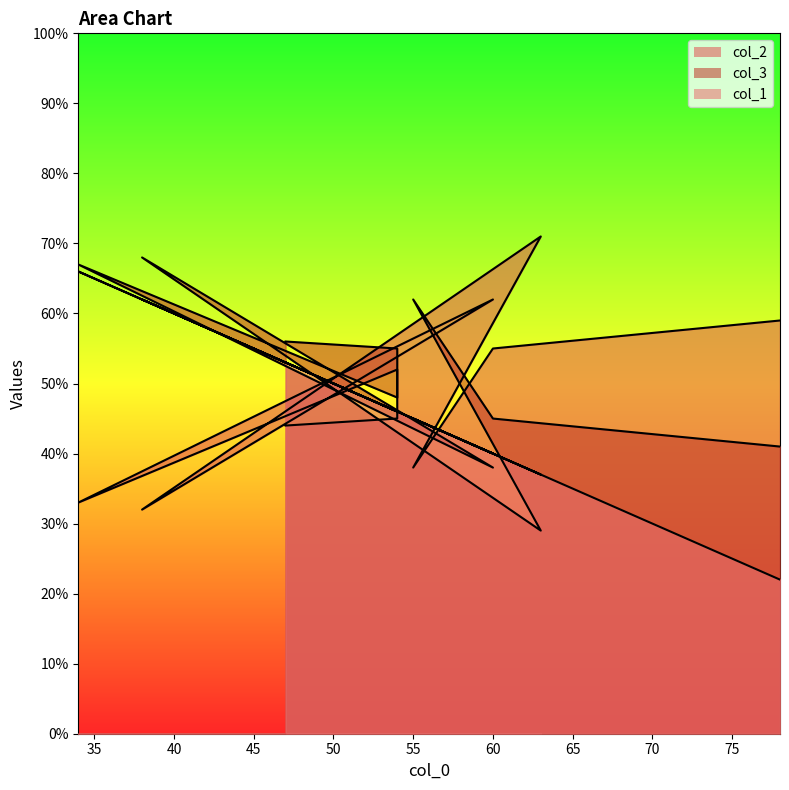

After their last crossing, which series has the higher values: col_2 or col_3?

col_3